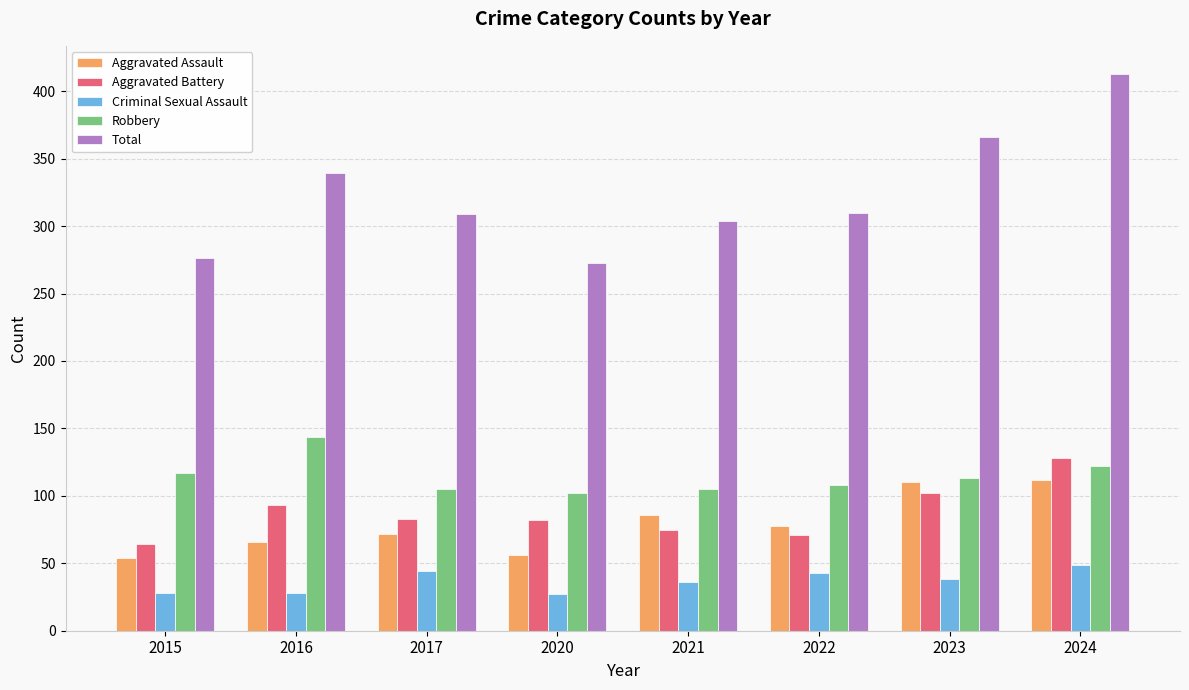

Where does the Criminal Sexual Assault series first go above 38?

2017